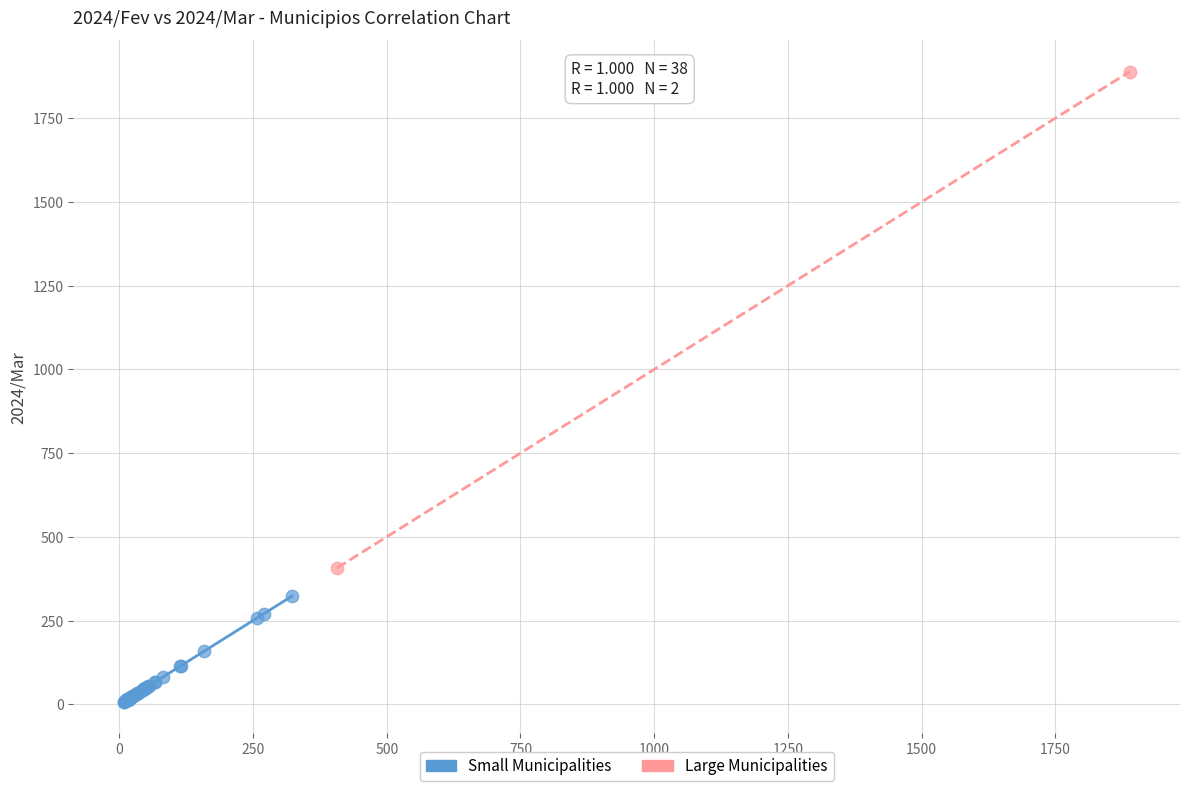

What are all the series names shown in the legend?

Small Municipalities, Large Municipalities